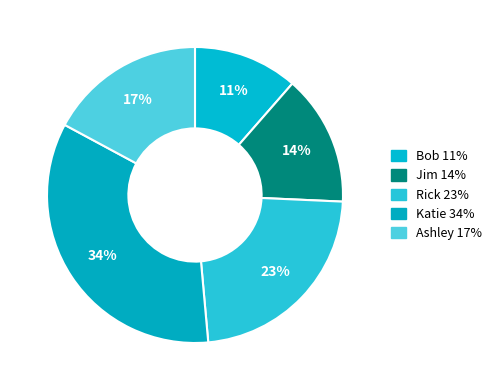

How many segments does this pie chart have?

5